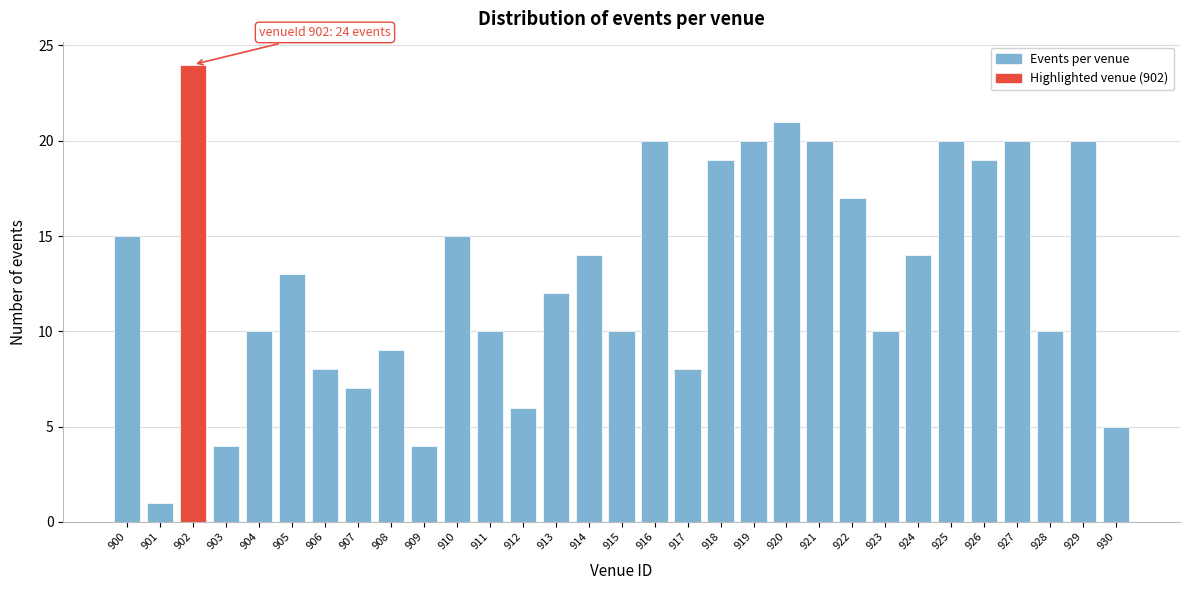

At which category does the chart reach its minimum across all series?

901